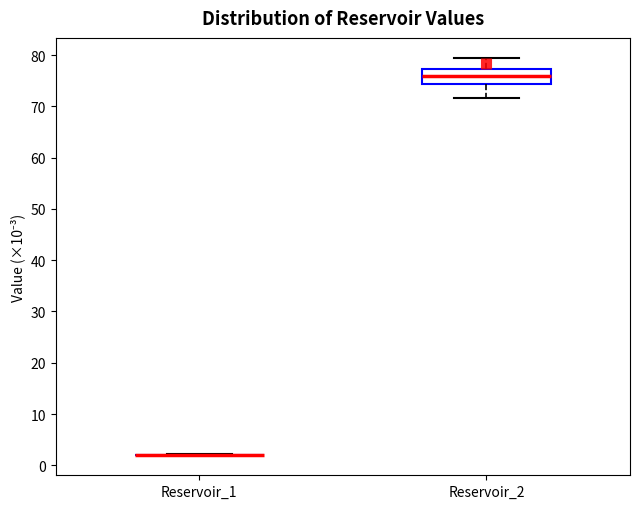

Which box is the tallest, from its lower edge to its upper edge?

Reservoir_2